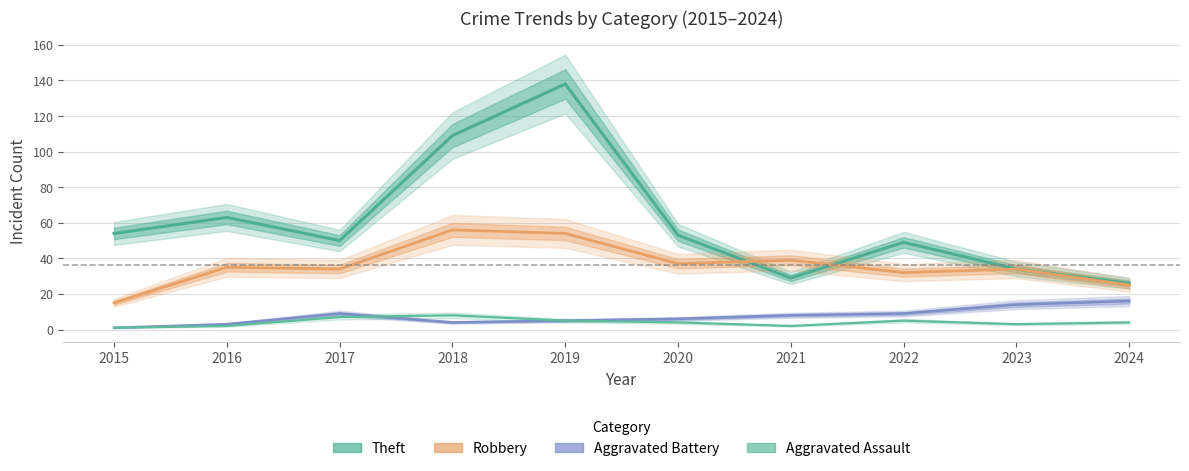

Reading right to left, list all the values displayed in this chart.

Theft: 2024=26	2023=34	2022=49	2021=29	2020=53	2019=138	2018=109	2017=50	2016=63	2015=54
Robbery: 2024=25	2023=34	2022=32	2021=39	2020=37	2019=54	2018=56	2017=34	2016=35	2015=15
Aggravated Battery: 2024=16	2023=14	2022=9	2021=8	2020=6	2019=5	2018=4	2017=9	2016=3	2015=1
Aggravated Assault: 2024=4	2023=3	2022=5	2021=2	2020=4	2019=5	2018=8	2017=7	2016=2	2015=1